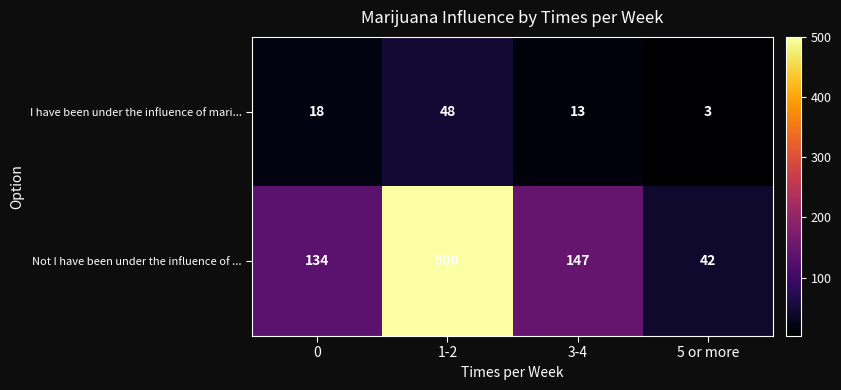

What is the sum of the Not I have been under the influence of ... values at 3-4 and 0?

281